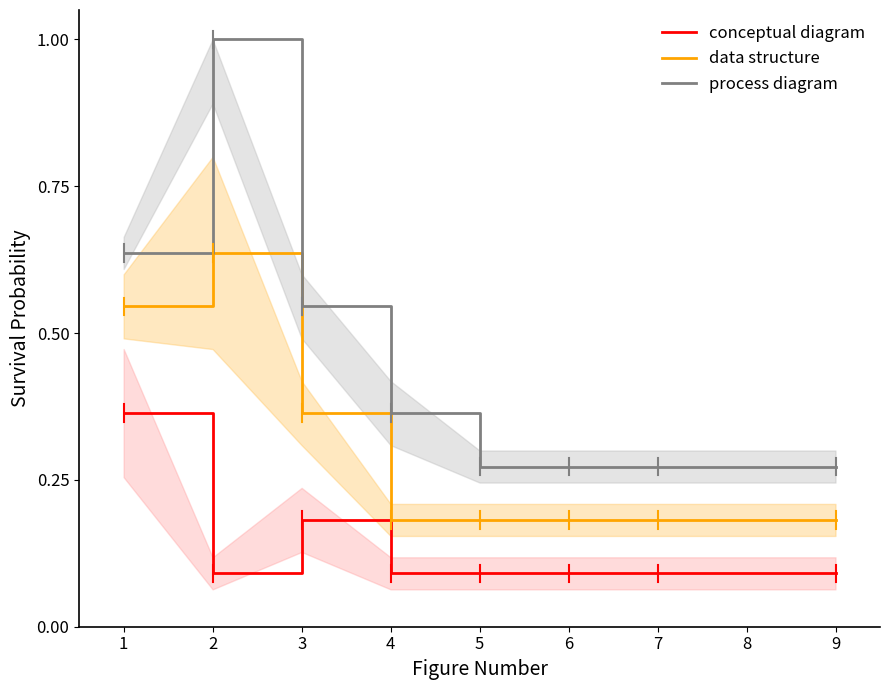

List the labels in order of process diagram value, largest first.

2, 1, 3, 4, 5, 6, 7, 8, 9